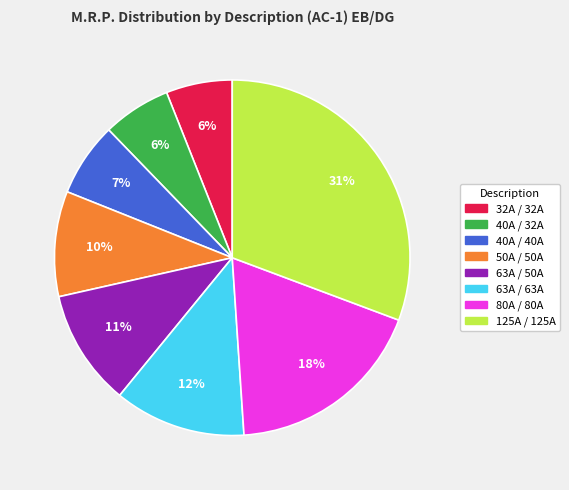

To the nearest percent, what is the difference between the 40A / 40A and 32A / 32A slice percentages?

1%